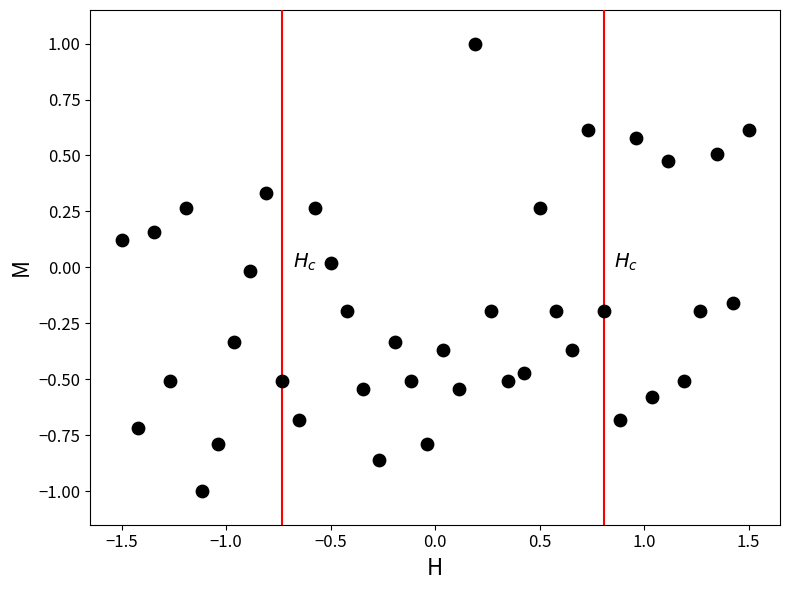

What is the range of X values (max minus min)?

3.0